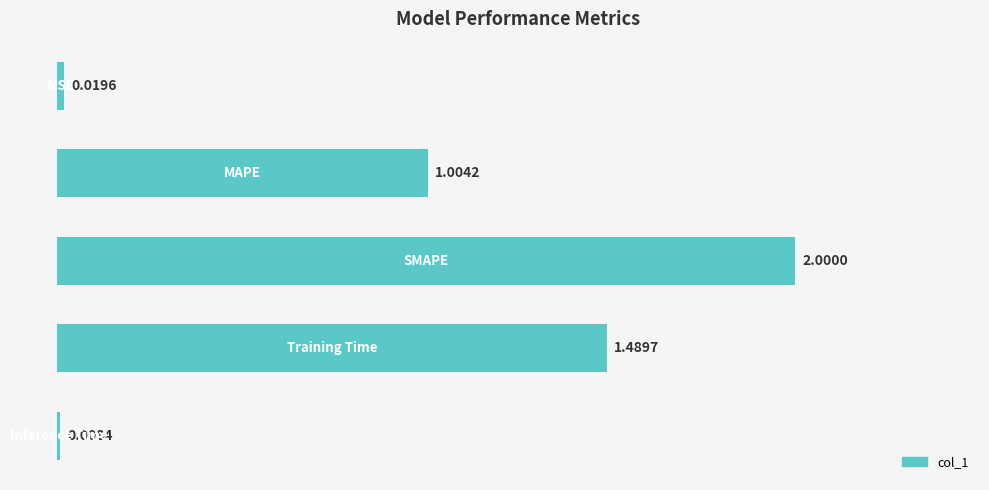

Does the chart contain stacked bars?

No